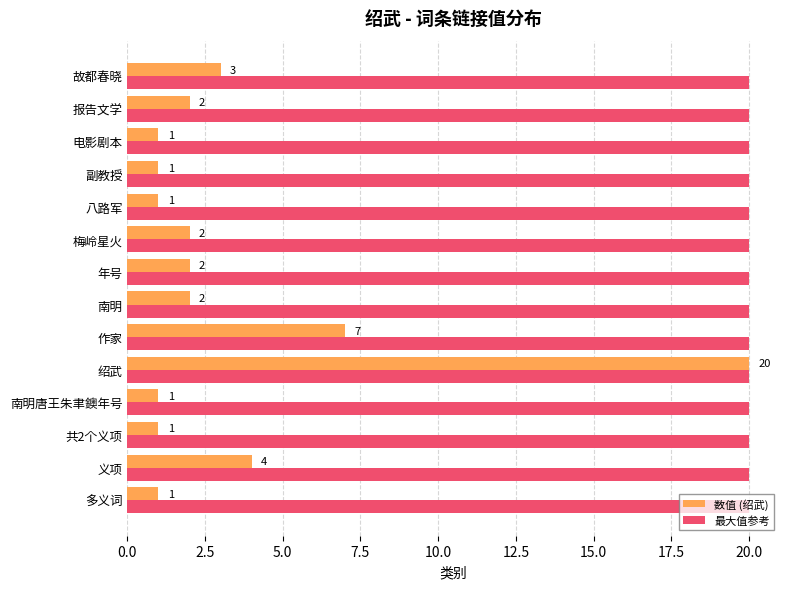

Is it true that 数值 (绍武) equals 1 at 南明?

False